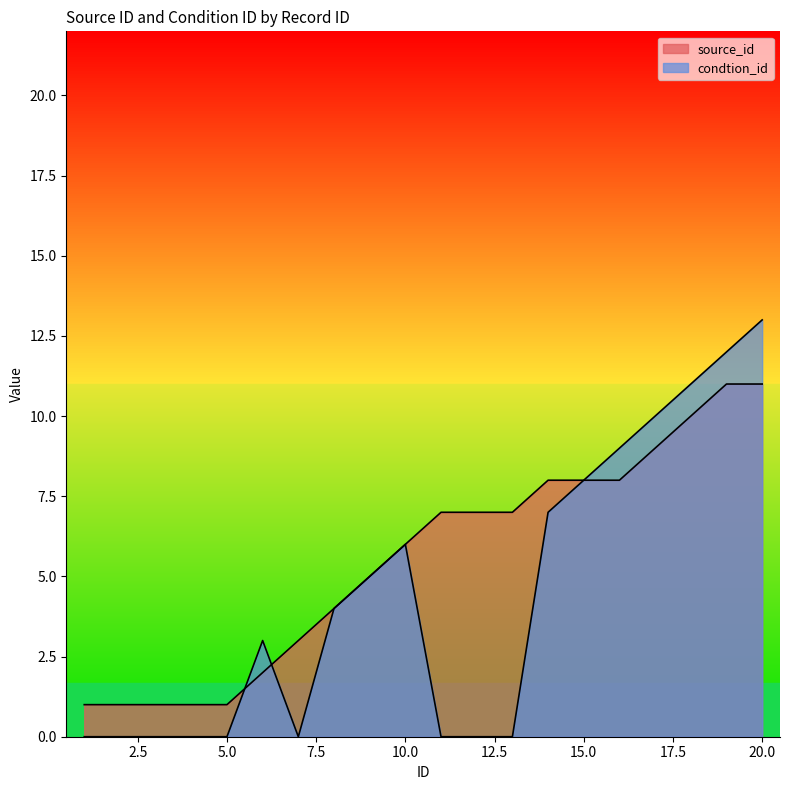

Which series has the widest spread of values?

condtion_id